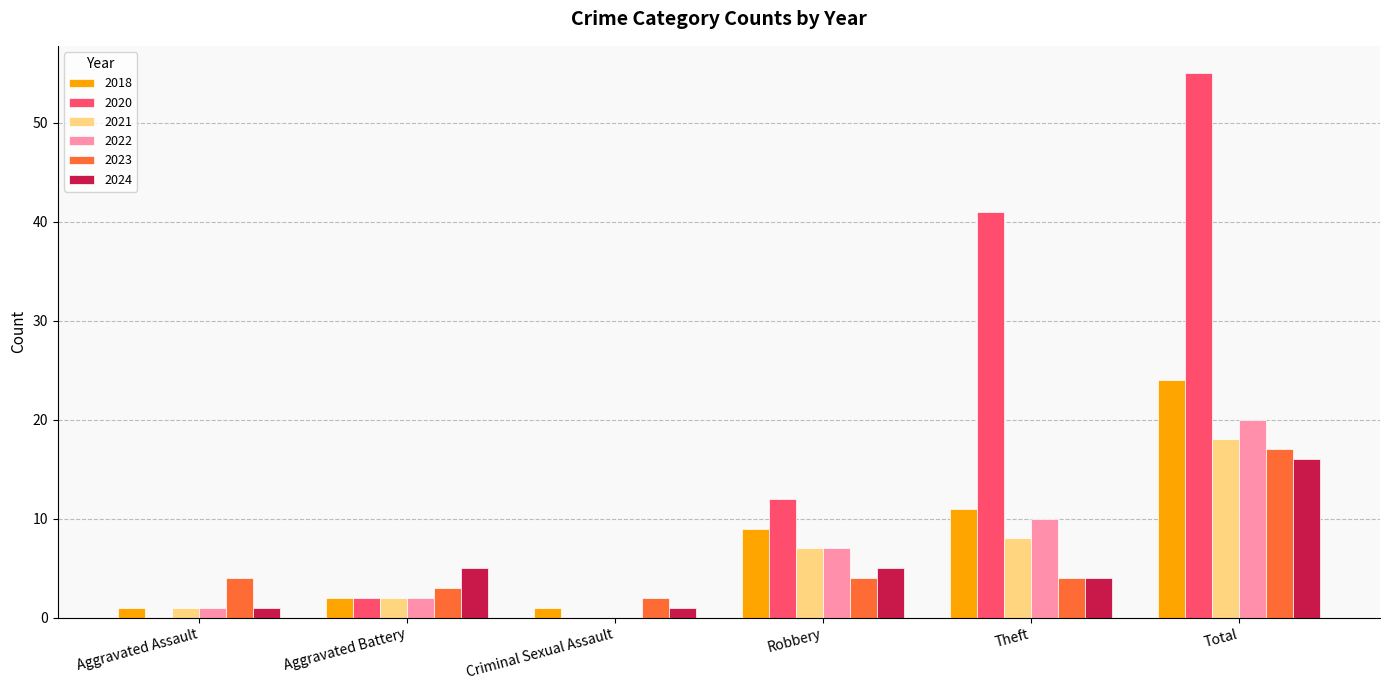

Read the 2020 value at Total, to the nearest 5.

55